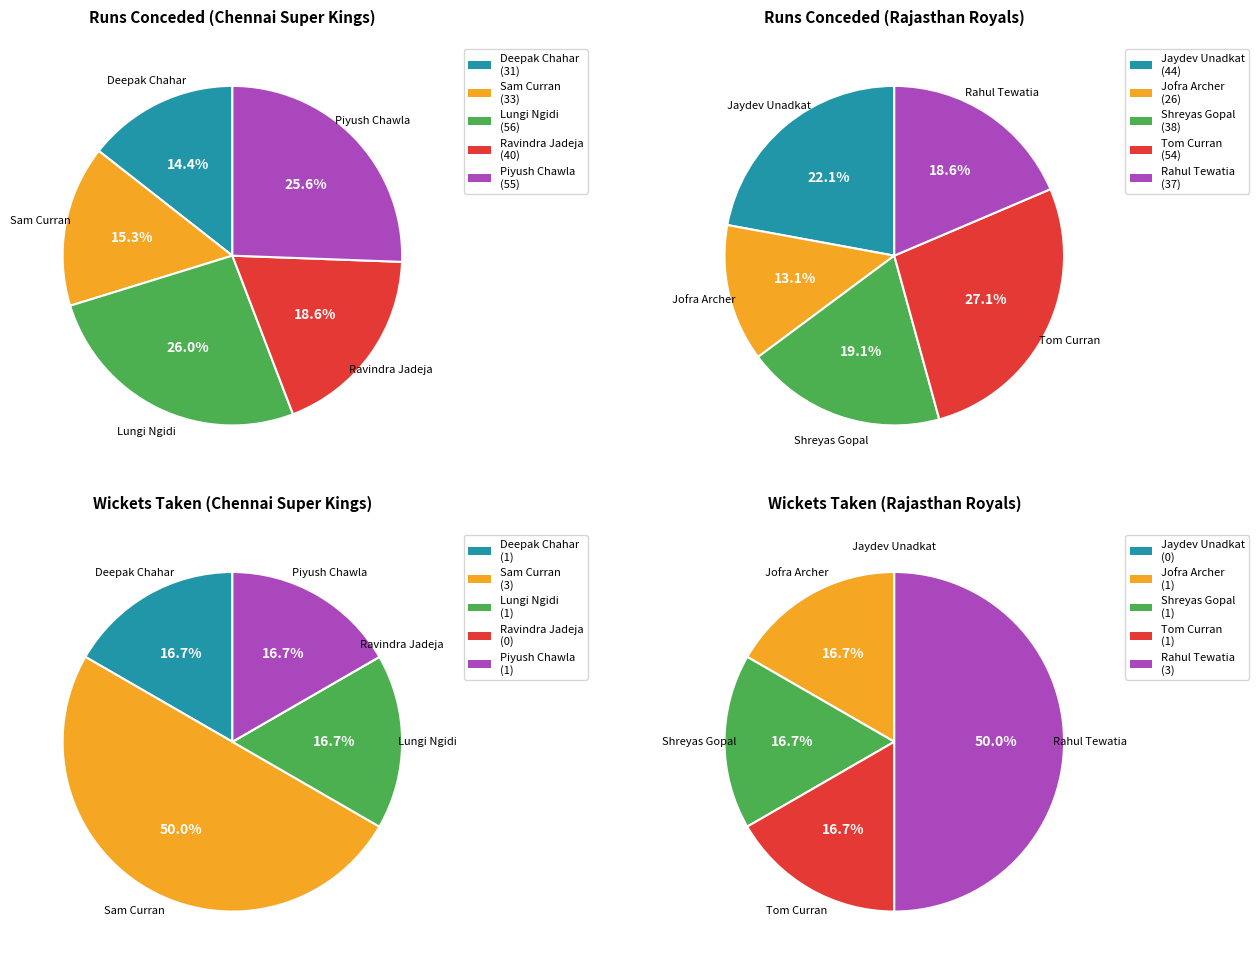

Is 3 the majority of the pie?

No